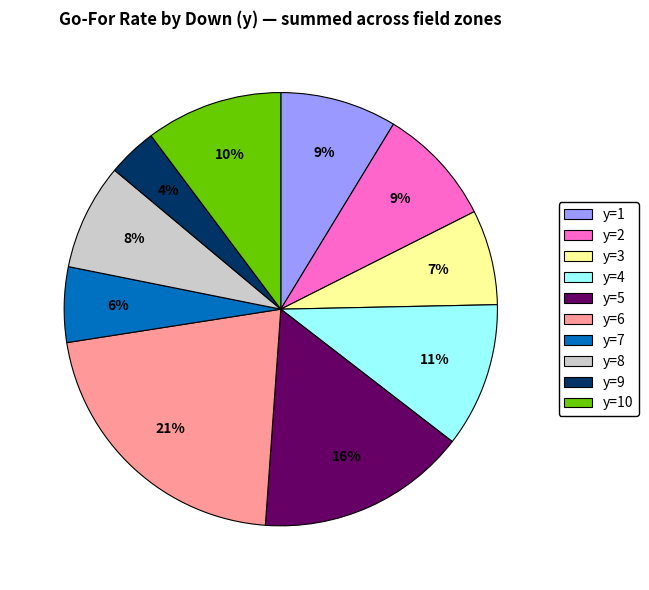

Combined, do y=6 and y=7 account for over 50%?

No